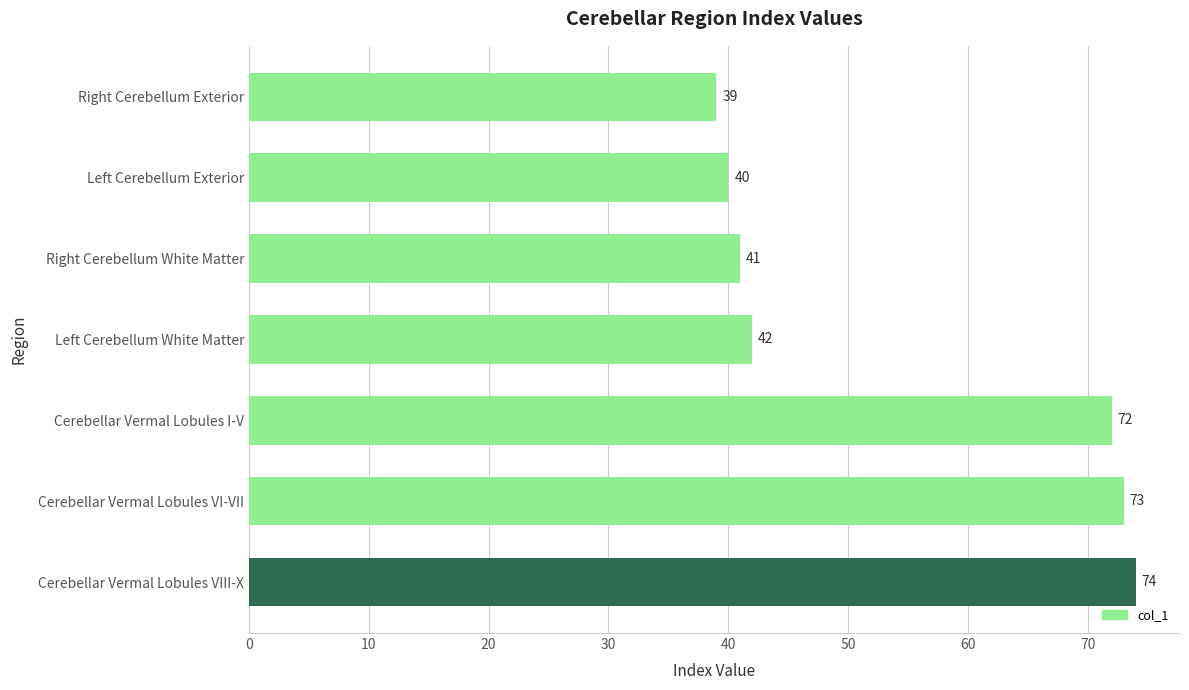

True or false: the data shows 74 at Cerebellar Vermal Lobules VIII-X.

True